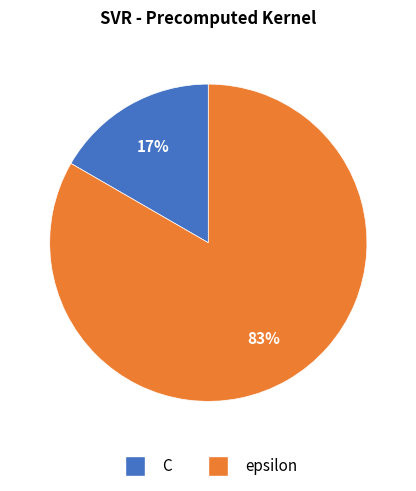

Between C and epsilon, which is larger?

epsilon